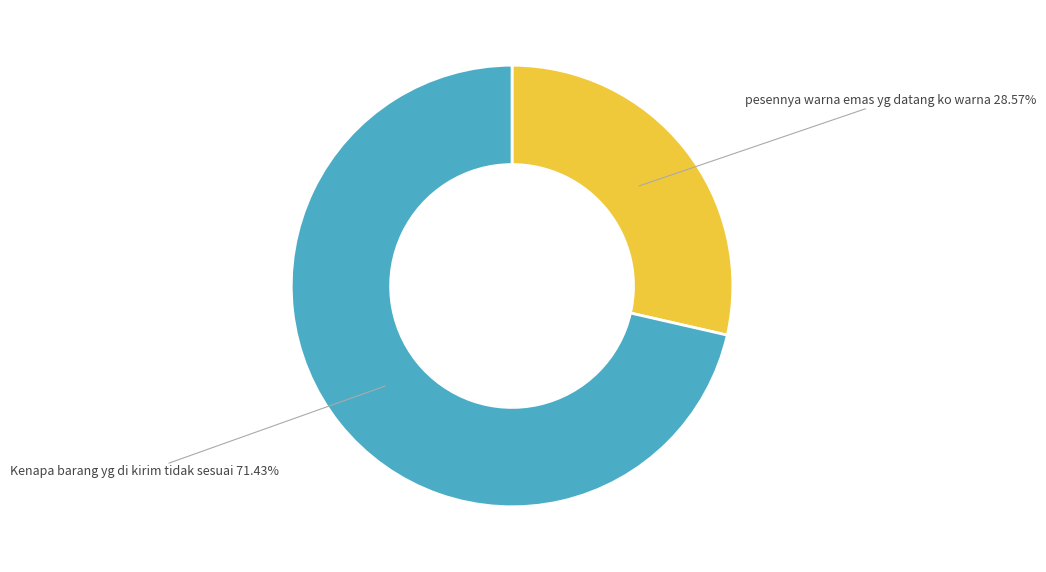

To the nearest percent, what is the difference between the largest and smallest slice percentages?

43%